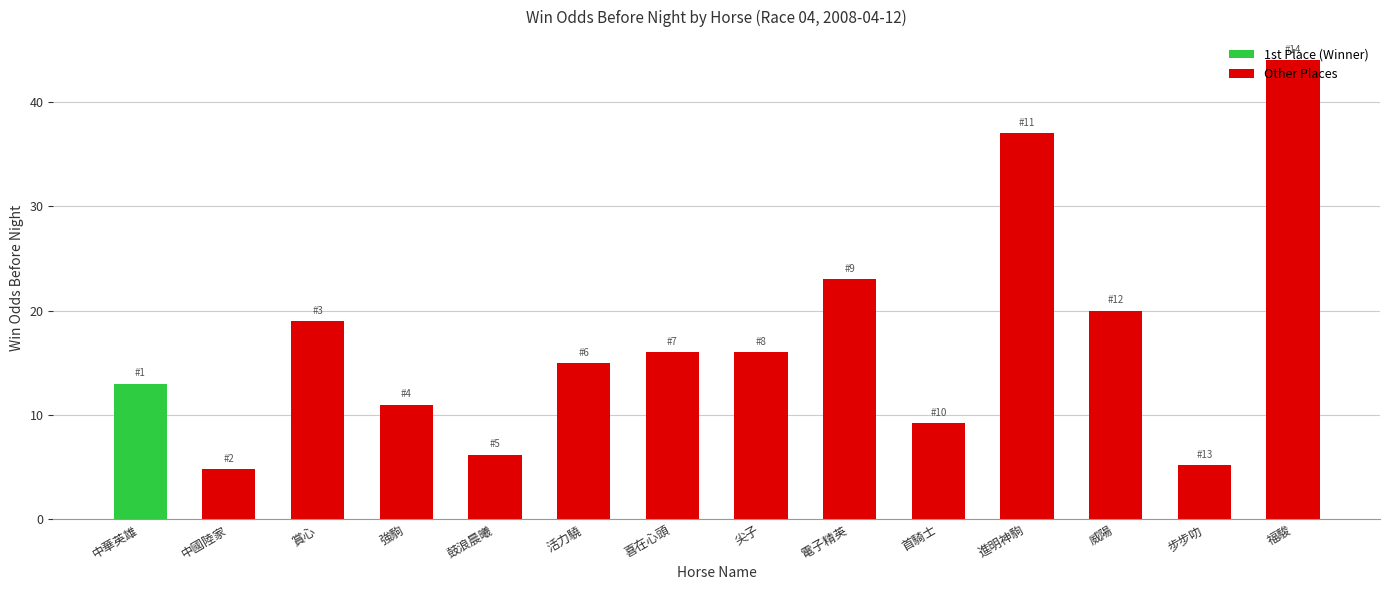

Approximately how many times larger is the value at 步步叻 compared to 鼓浪晨曦?

0.8